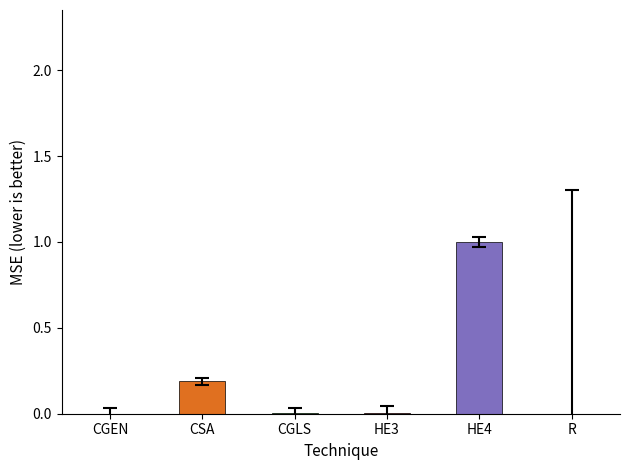

Which has a higher value, CGLS or CSA?

CSA